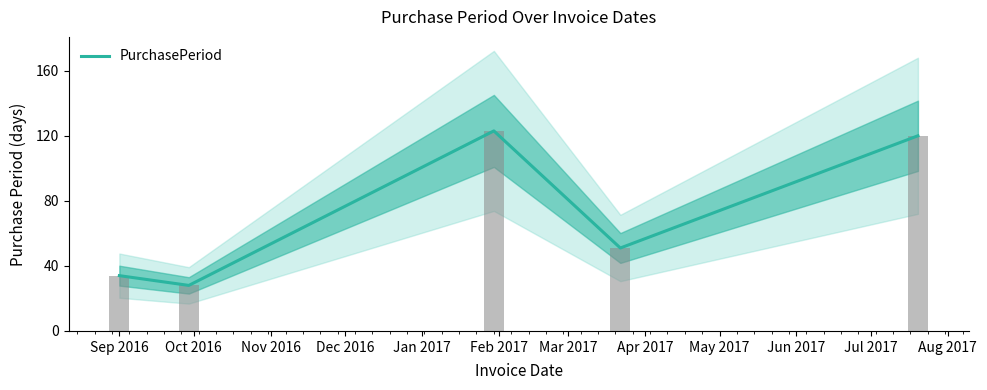

What is the highest value of the PurchasePeriod series?

123